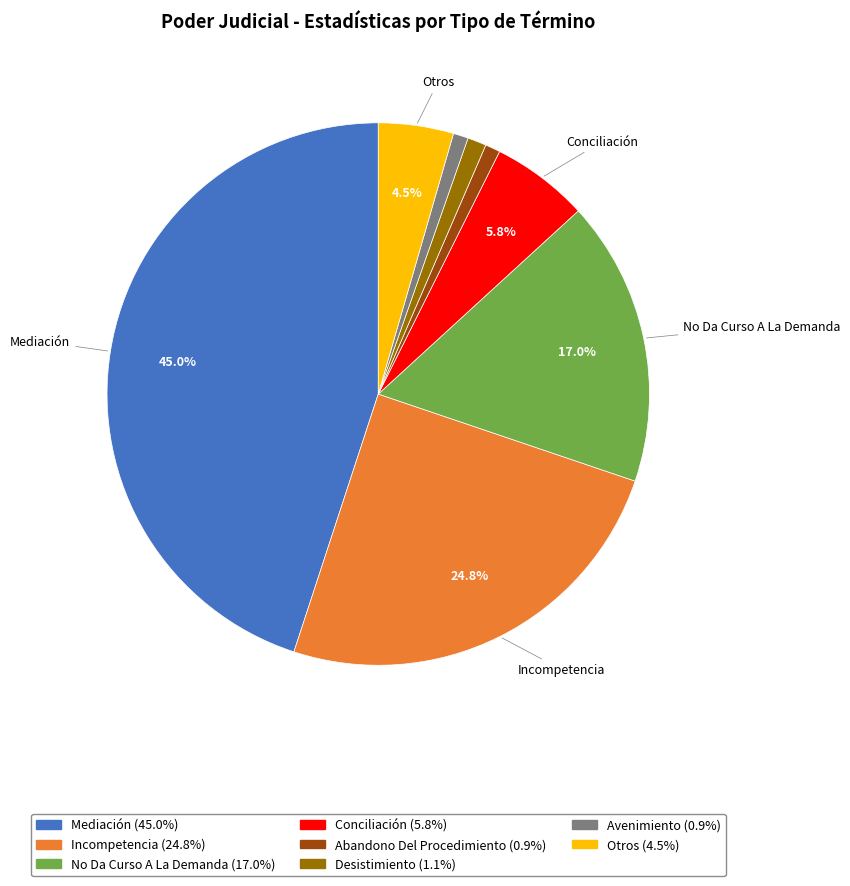

Does Incompetencia account for over 50% of the chart?

No